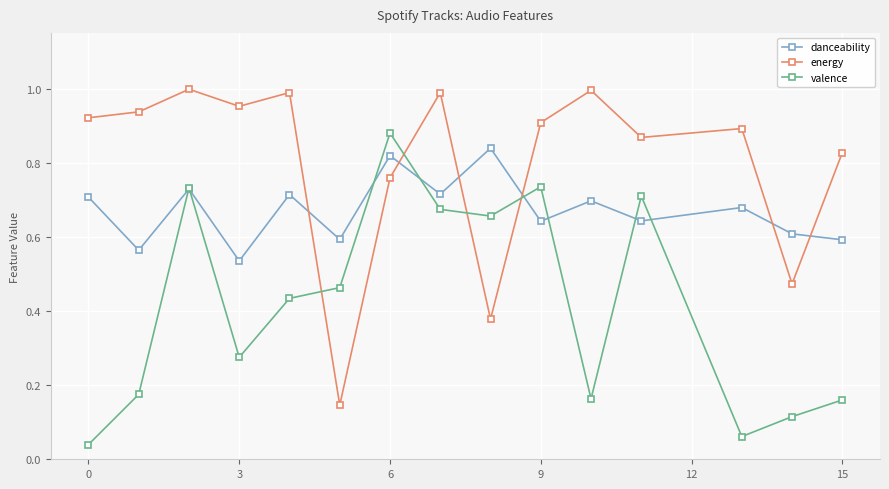

How many intersections are there between energy and valence?

4